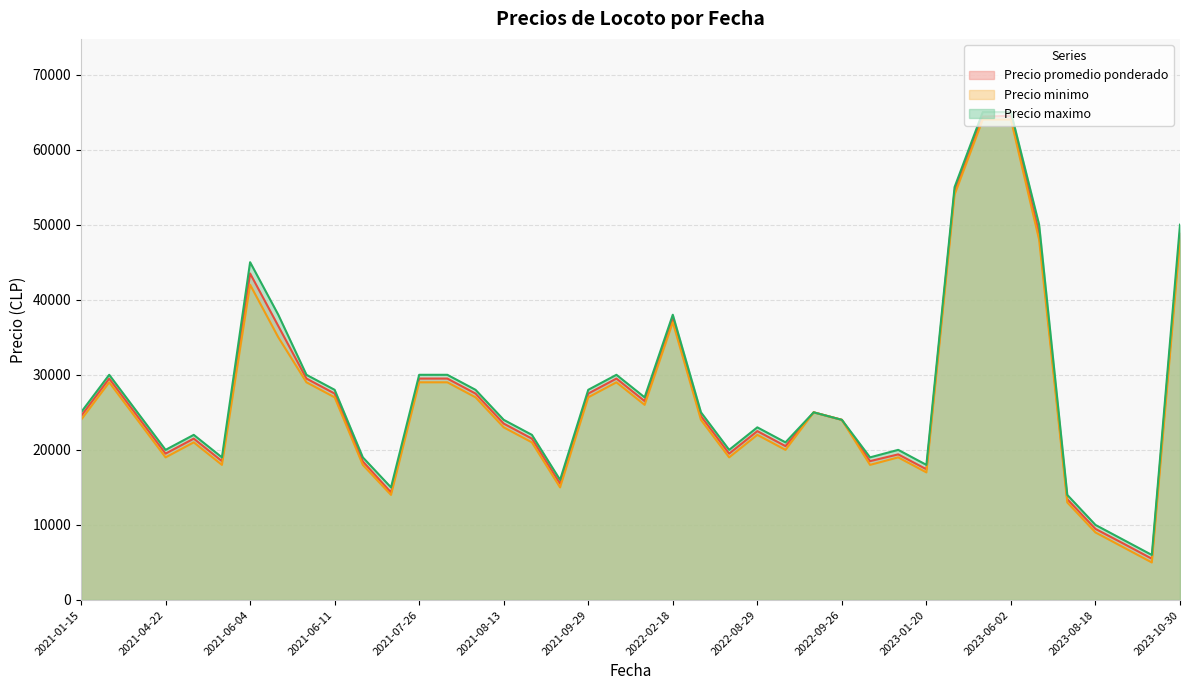

What is the spread (max minus min) of values at 2022-08-29?

1000